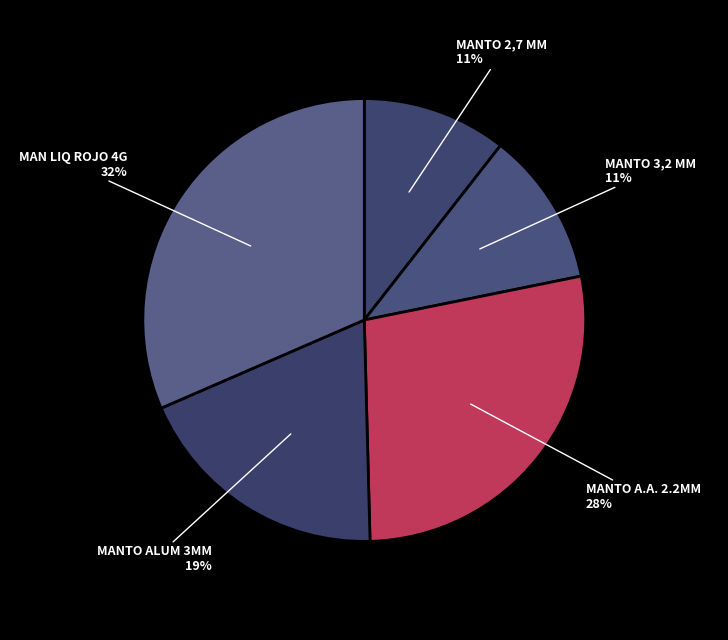

To the nearest percent, what is the average slice percentage?

20%